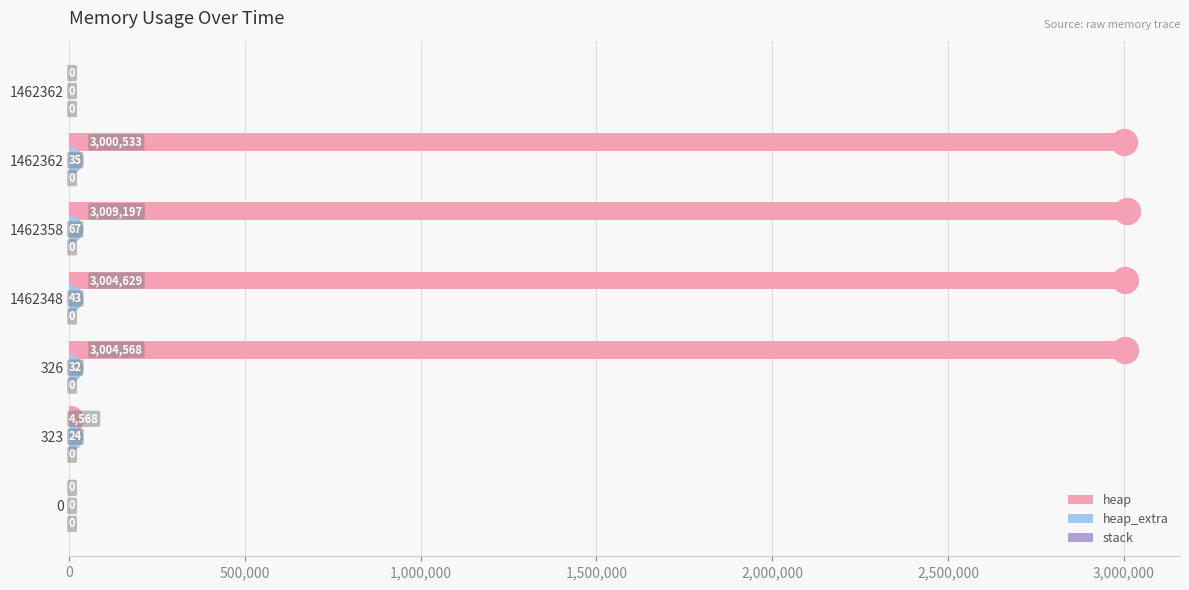

What position from the left is 1,500,000?

4